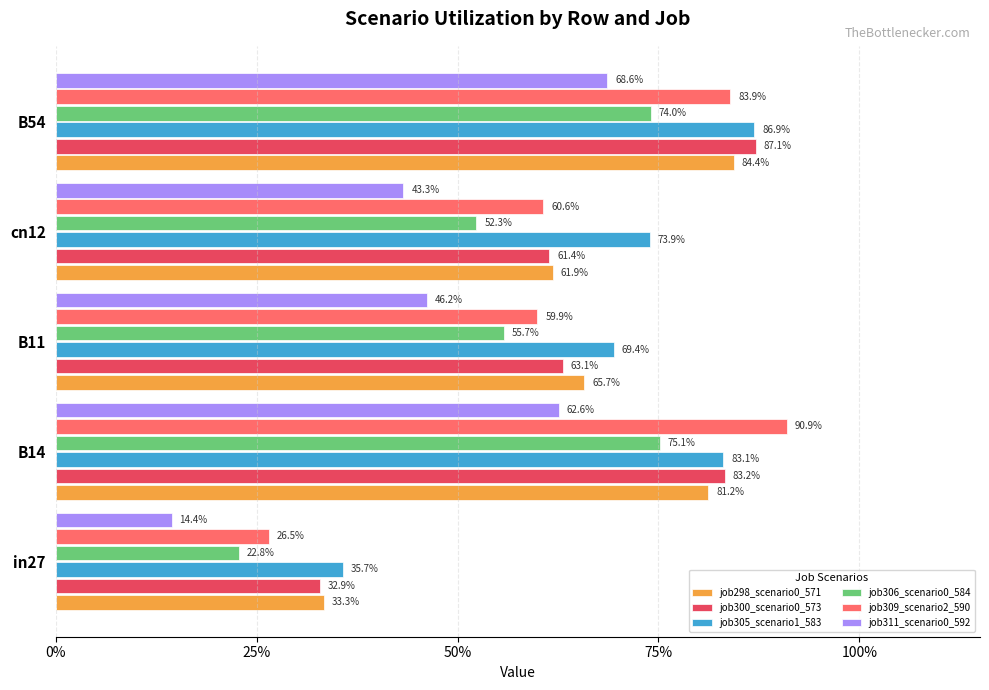

What is the difference between the maximum and minimum values in the job298_scenario0_571 series?

0.5